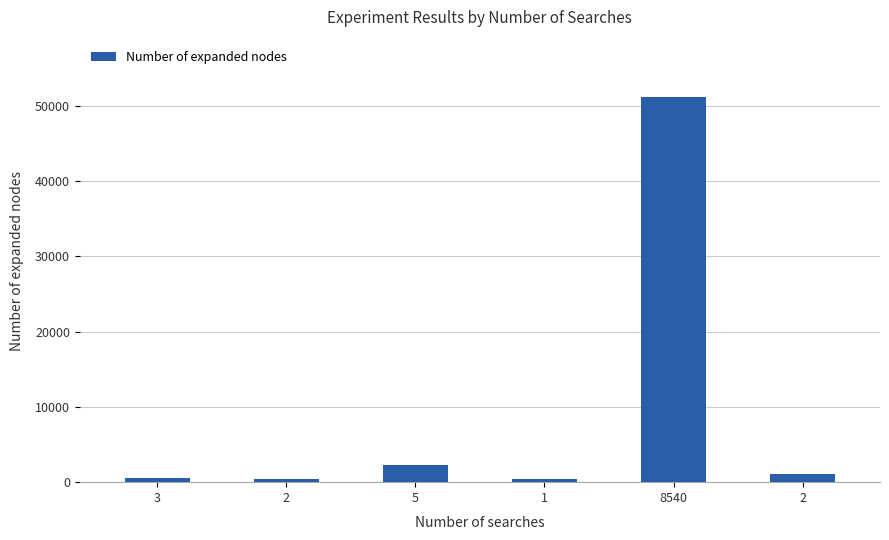

What is the label of the 1st bar from the left?

3